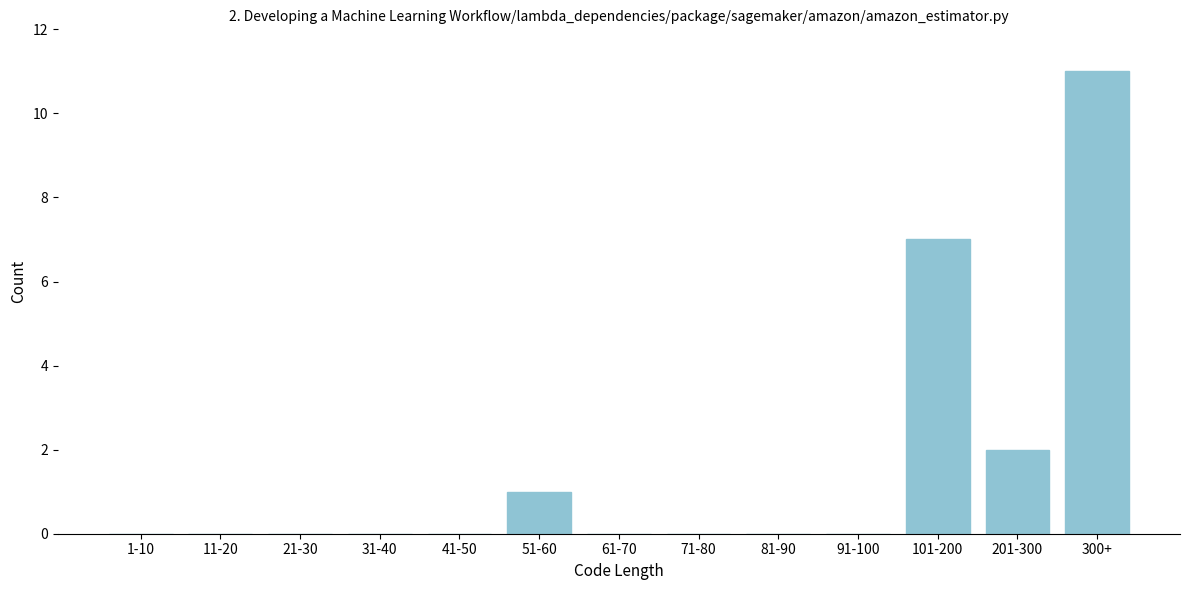

Reading left to right, extract all data points from this chart.

1-10=0	11-20=0	21-30=0	31-40=0	41-50=0	51-60=1	61-70=0	71-80=0	81-90=0	91-100=0	101-200=7	201-300=2	300+=11